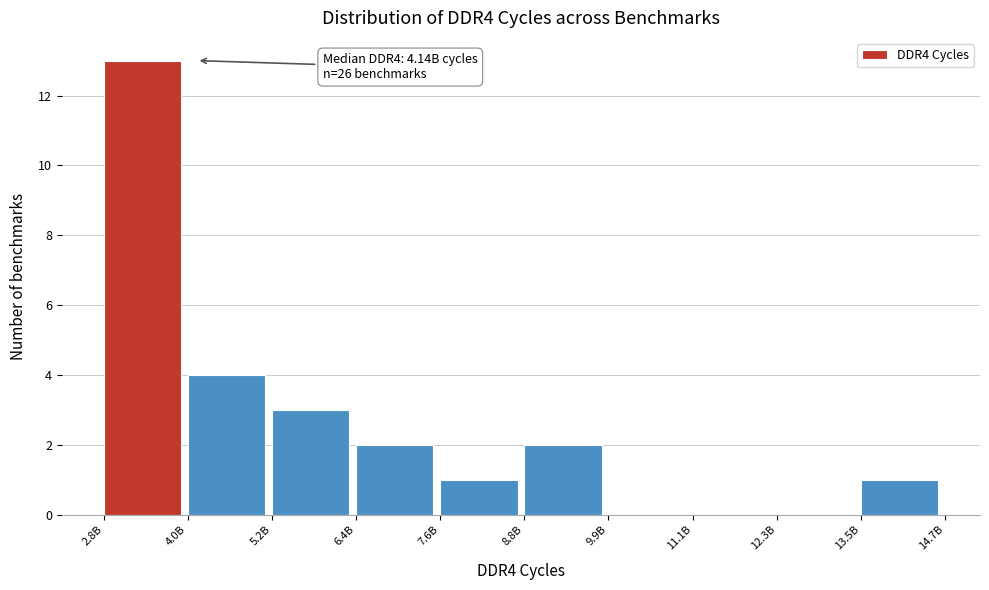

Reading left to right, what are all the values shown in this chart?

2.8B=13	4.0B=4	5.2B=3	6.4B=2	7.6B=1	8.8B=2	9.9B=0	11.1B=0	12.3B=0	13.5B=1